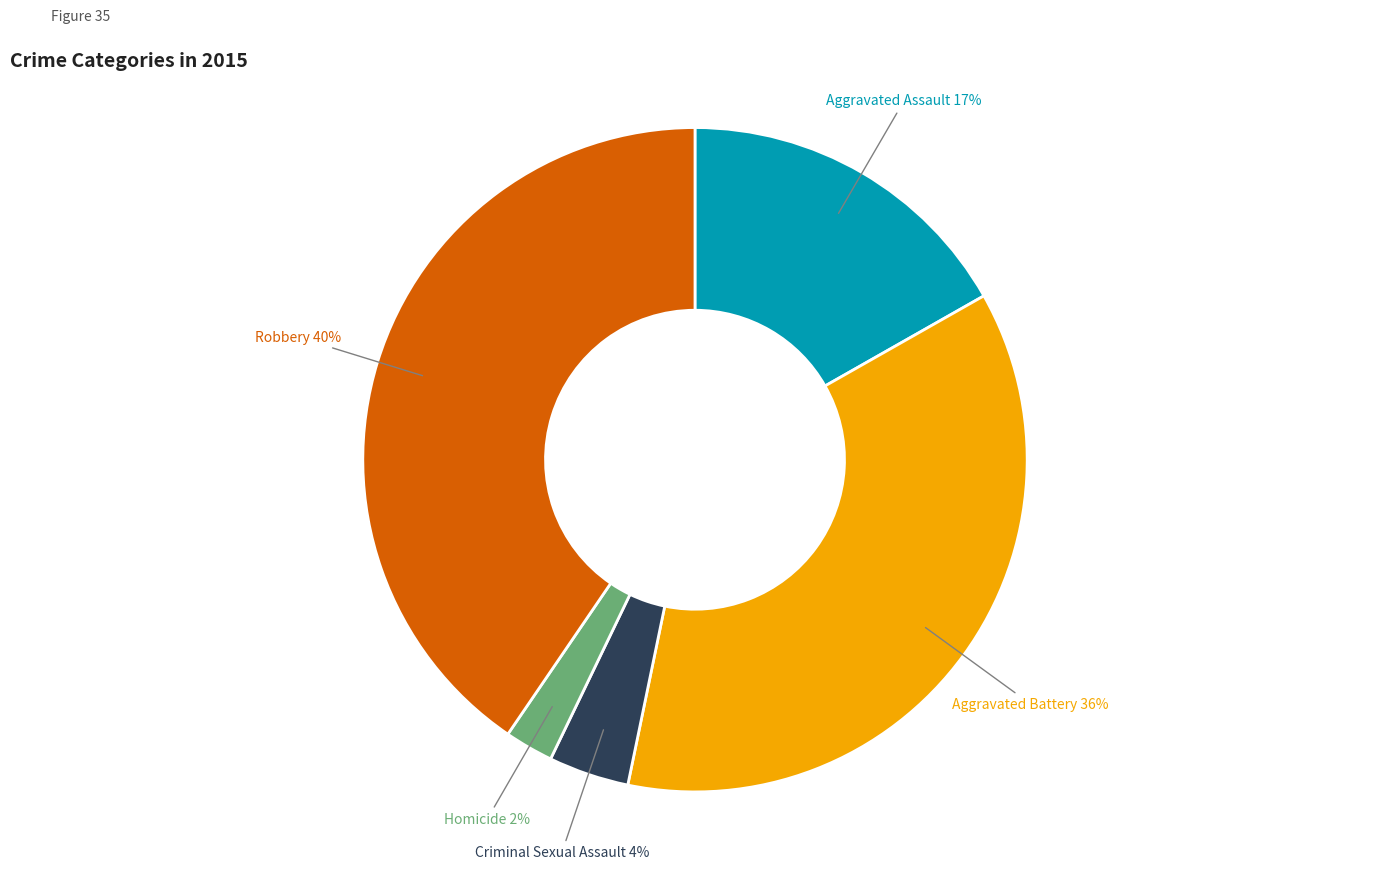

The Homicide slice represents 17% of the pie. True or false?

False